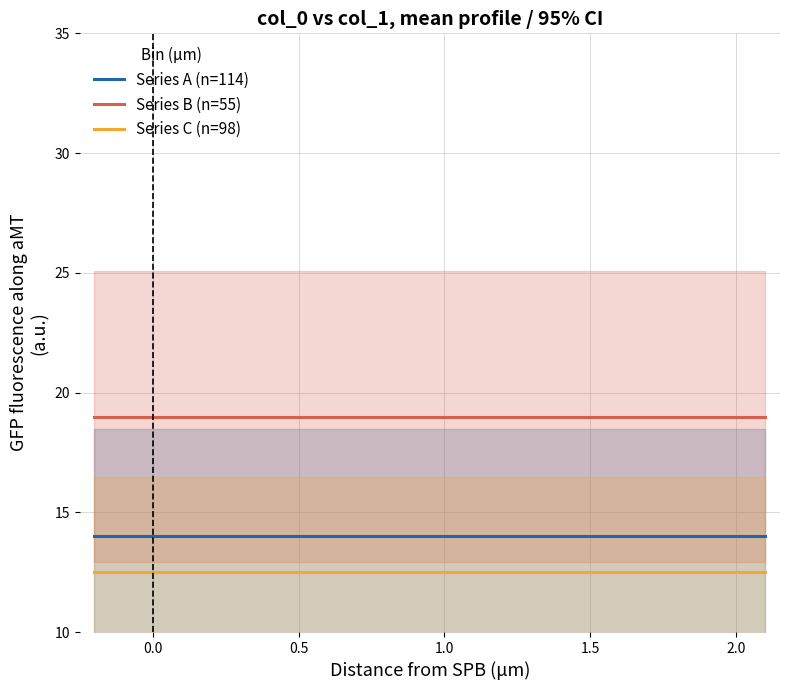

True or false: Series B (n=55) and Series C (n=98) cross at least once.

False